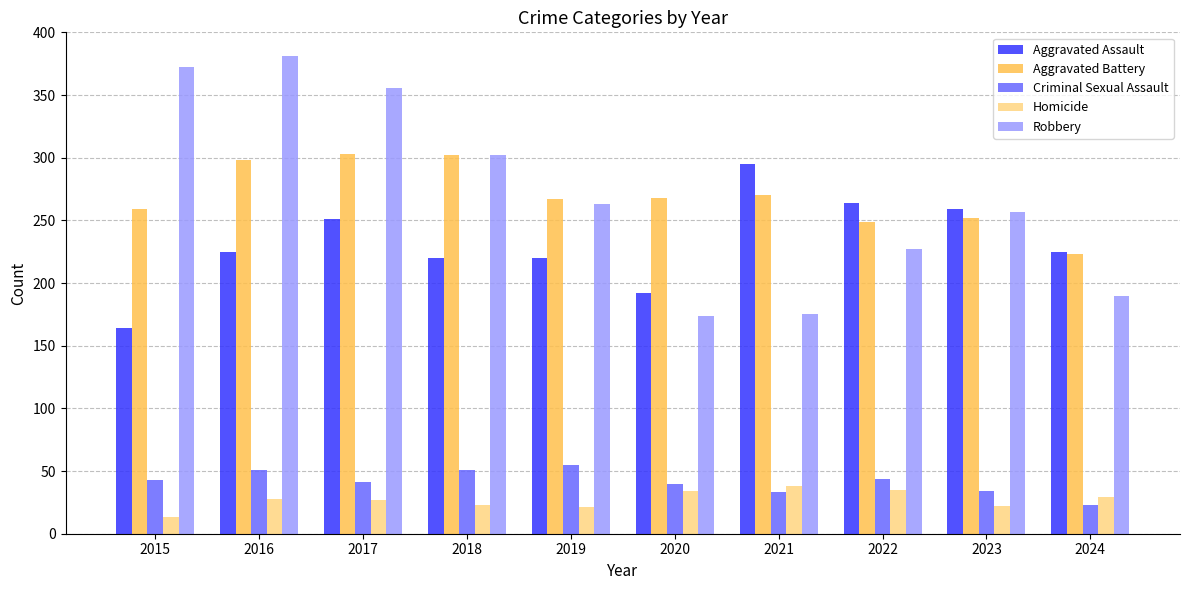

Which series changed the most between 2015 and 2022?

Robbery